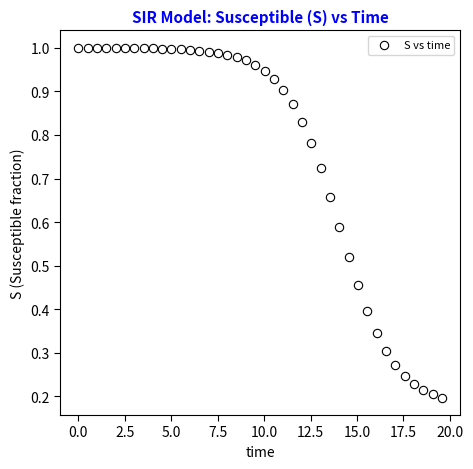

What is the range of X values (max minus min)?

19.6